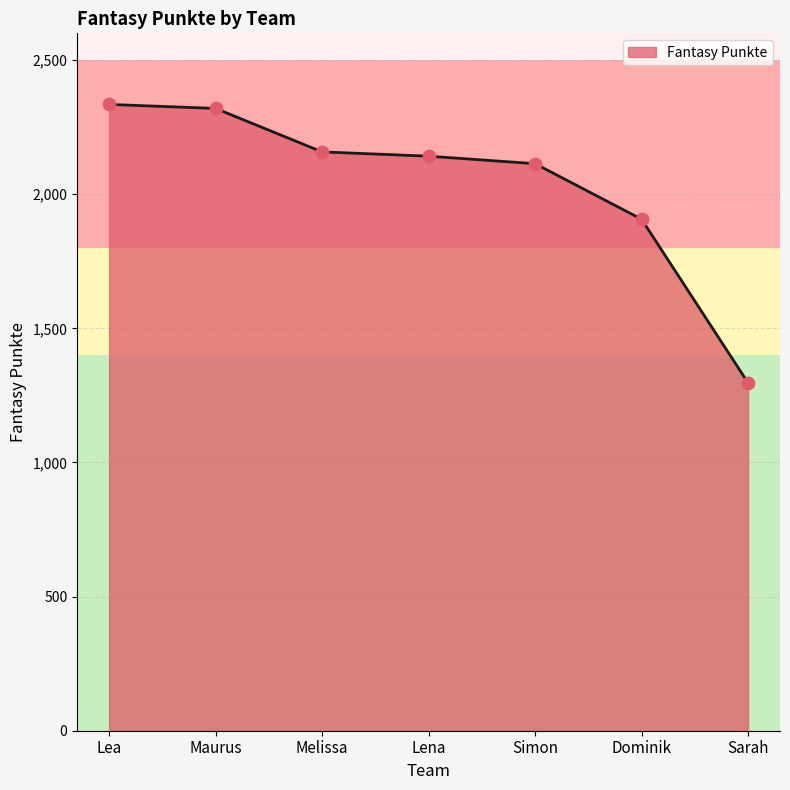

What is the change in value from Melissa to Simon?

-44